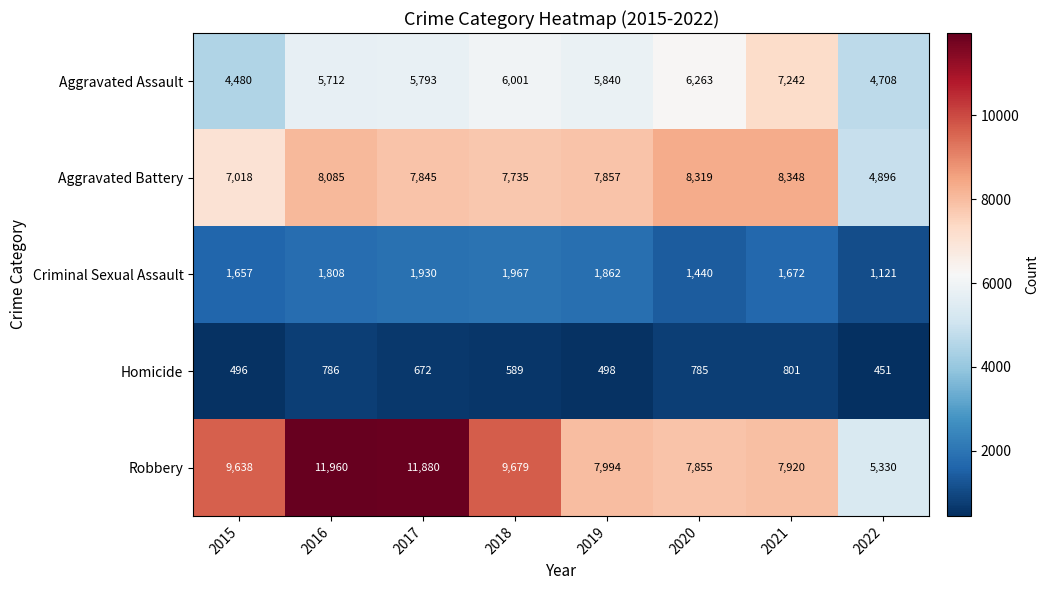

List the series in order of their peak value, lowest first.

Homicide, Criminal Sexual Assault, Aggravated Assault, Aggravated Battery, Robbery